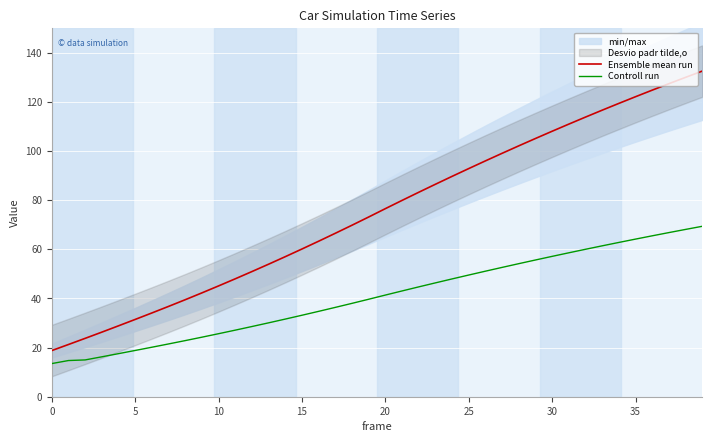

True or false: Ensemble mean run and Controll run intersect in this chart.

False